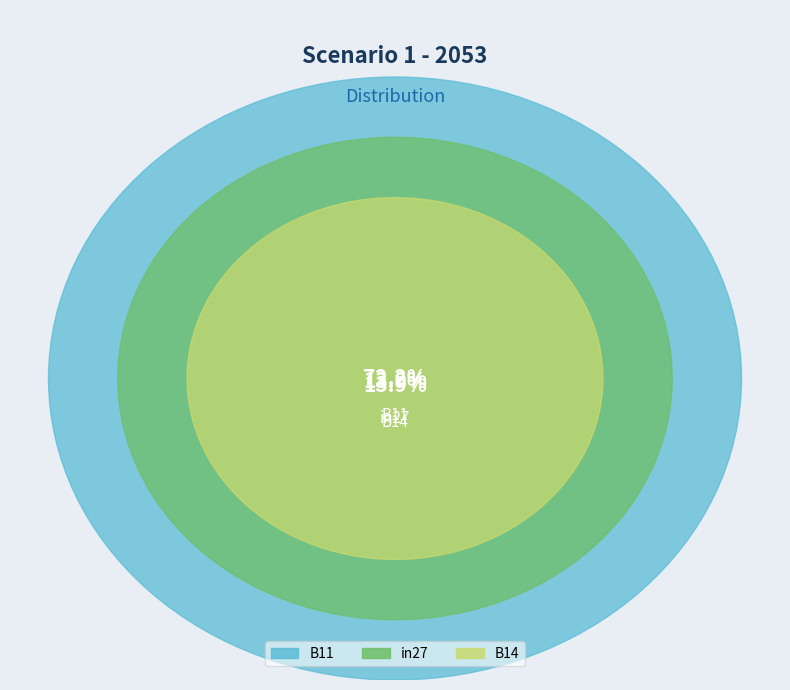

True or false: B11 accounts for 72% of the total.

True